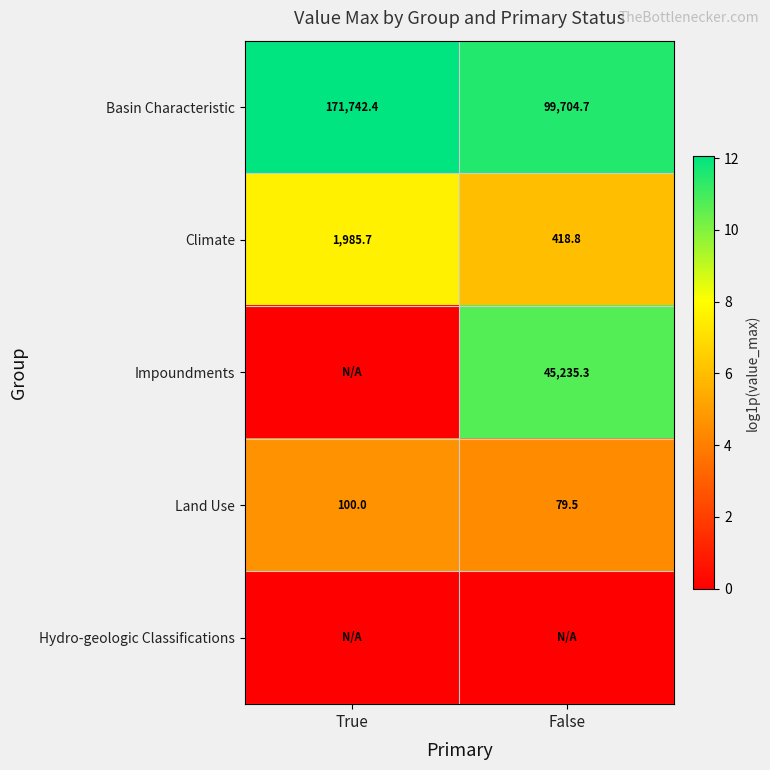

Rank the categories by Land Use value from highest to lowest.

True, False